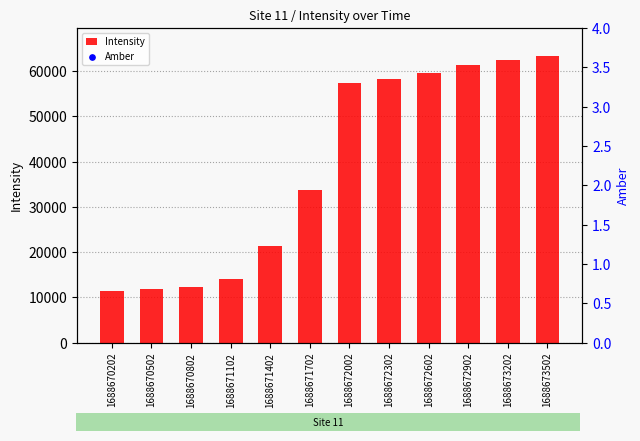

At which category is the sum across all series the highest?

1688673502